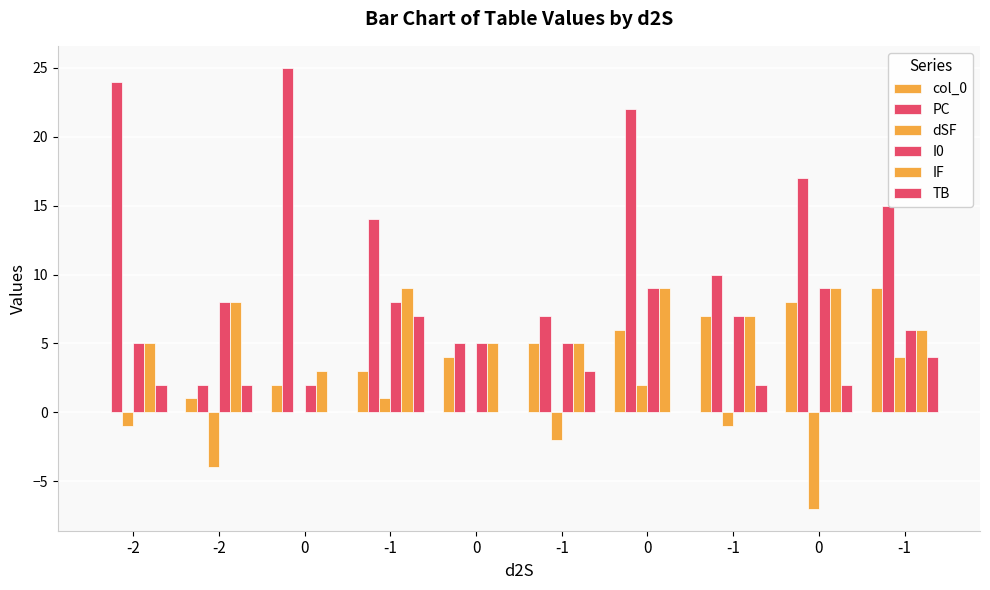

How many distinct data groups are displayed?

6